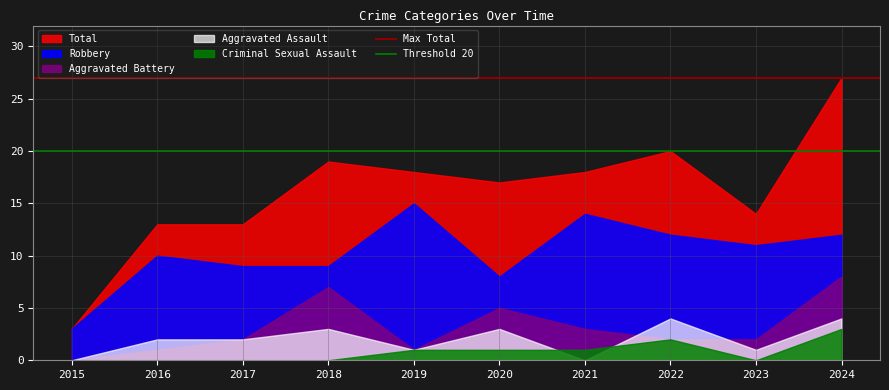

What is the average value of the Threshold 20 series?

20